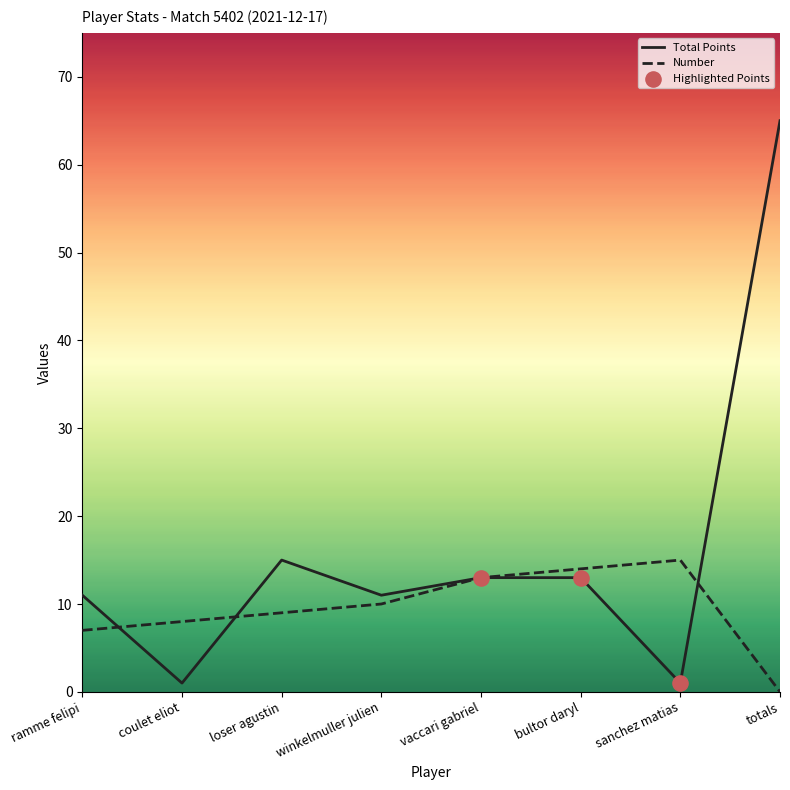

What is the total value across all series at loser agustin?

24